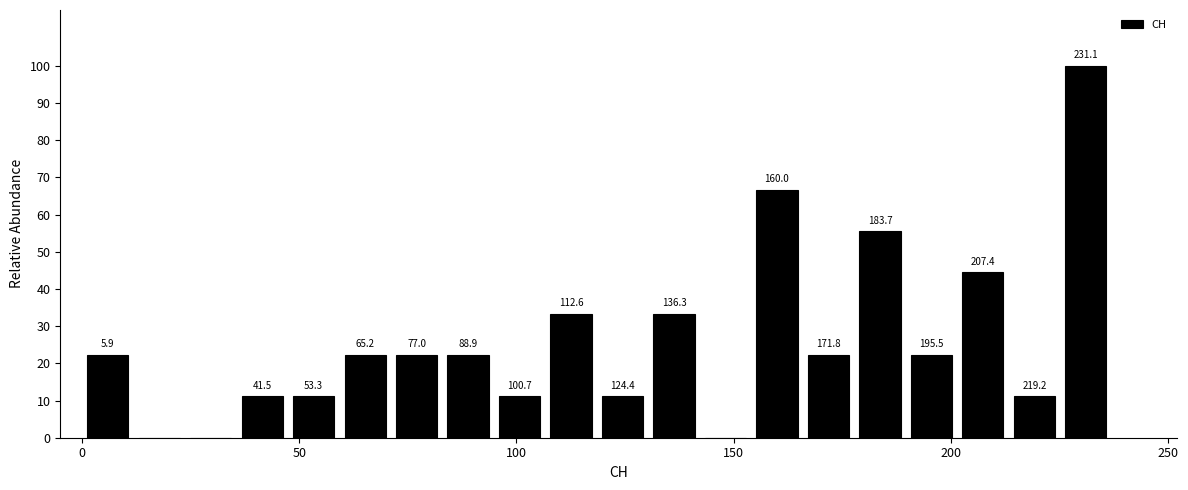

Around what value on the x-axis is the tallest bar? Give the approximate position of its centre, as read against the axis.

230